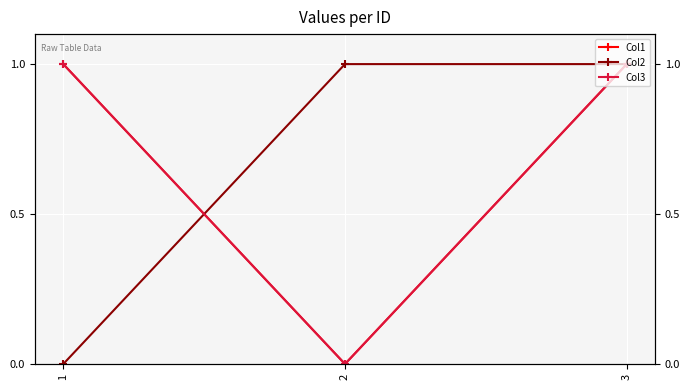

How many data points in Col1 are less than 1?

1